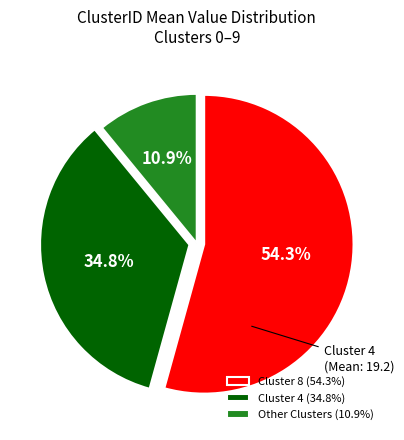

Approximately how many times larger is the value at Cluster 8 (54.3%) compared to Other Clusters (10.9%)?

5.0